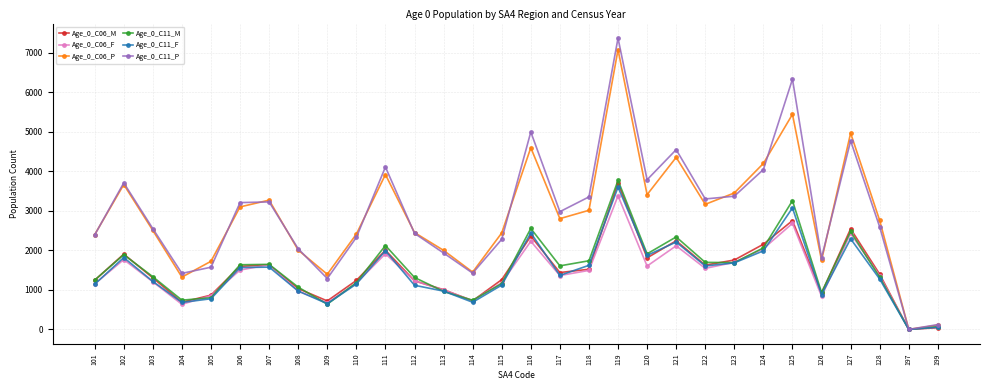

What is the difference between the Age_0_C06_P values at 123 and 128?

697